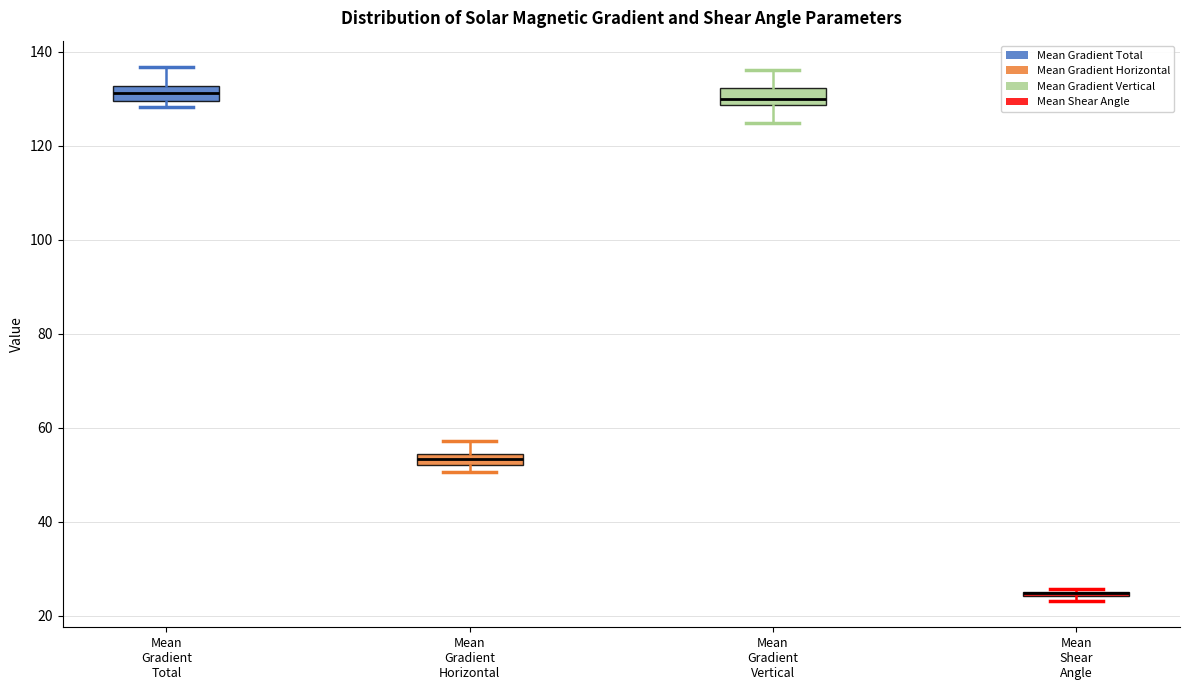

Where does the upper whisker of the box for Mean Gradient Total end on the y-axis? The values are not printed on the chart, so give them approximately, as read against the axis.

136